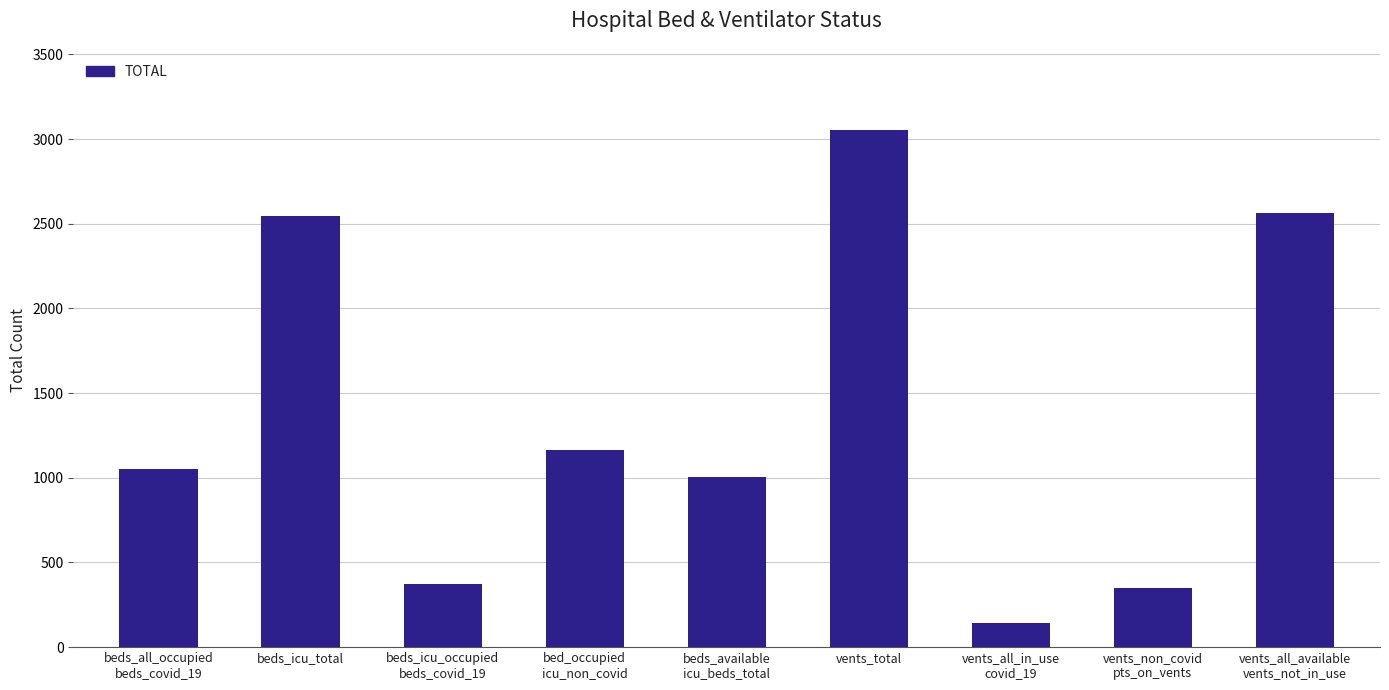

At which category does the chart reach its peak across all series?

vents_total